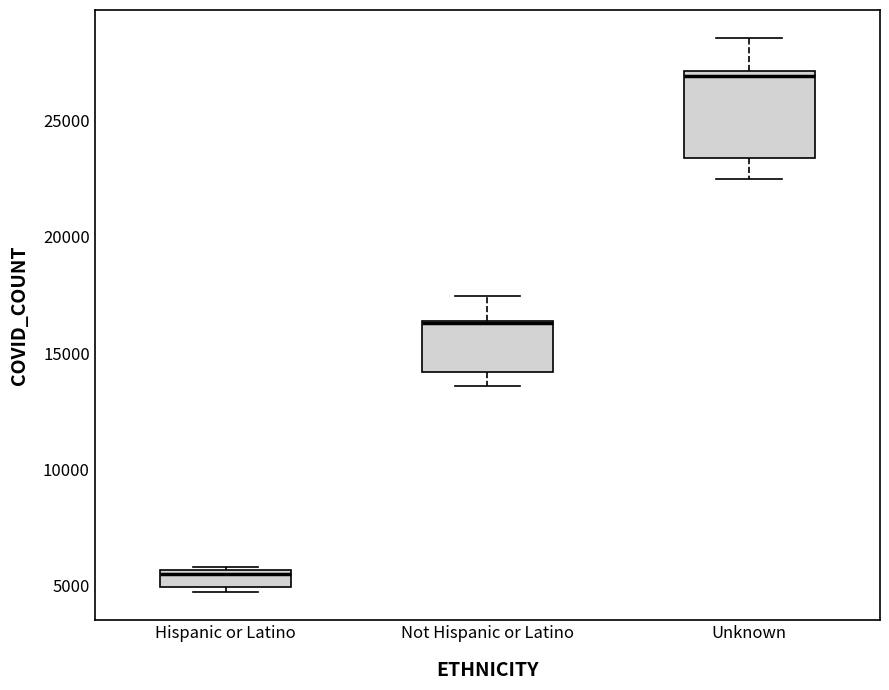

Comparing the boxes themselves (not the whiskers), which one is the tallest?

Unknown